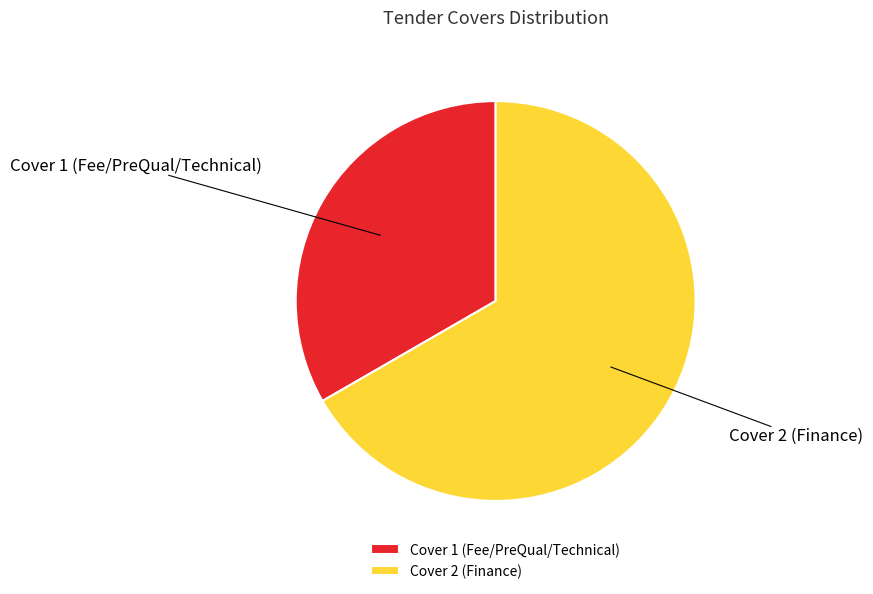

Is it true that Cover 2 (Finance) is 67% of the pie?

True